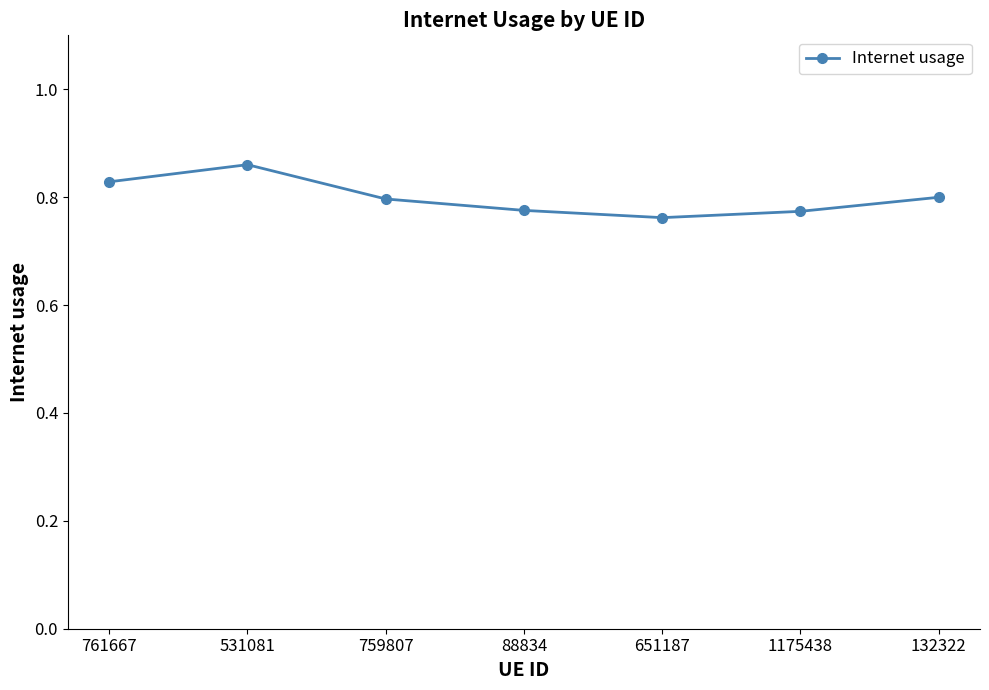

Between 531081 and 88834, which is larger?

531081